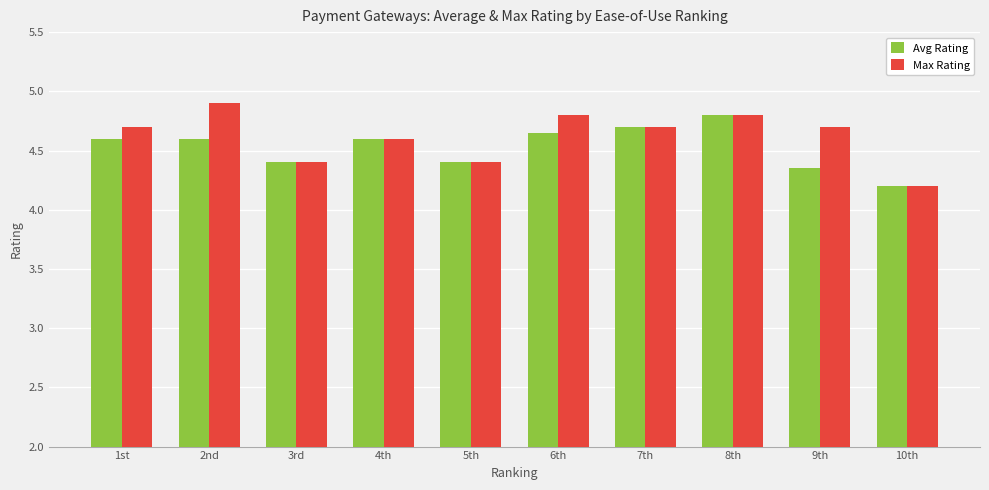

At which label does Max Rating reach its peak?

2nd